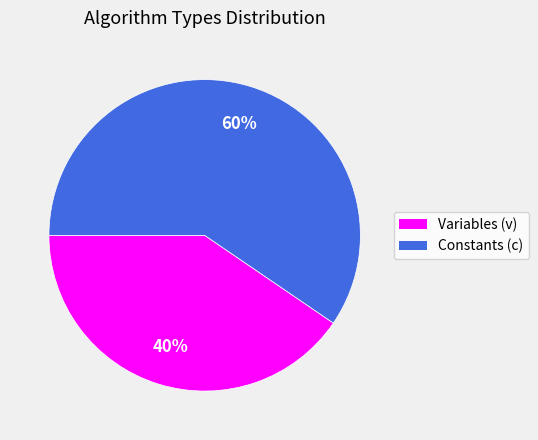

To the nearest percent, what is the average slice percentage?

50%